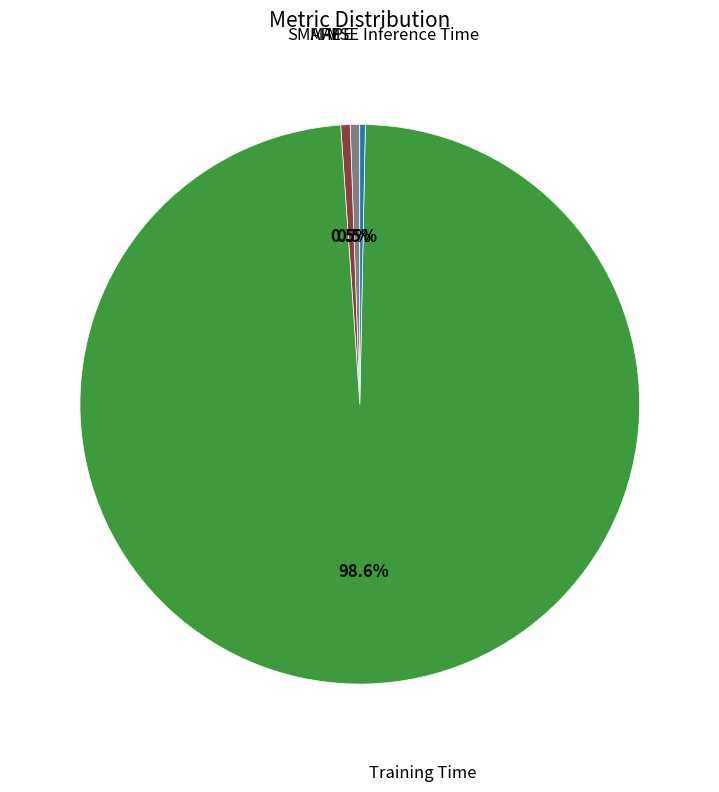

Which slice is the smallest?

MSE